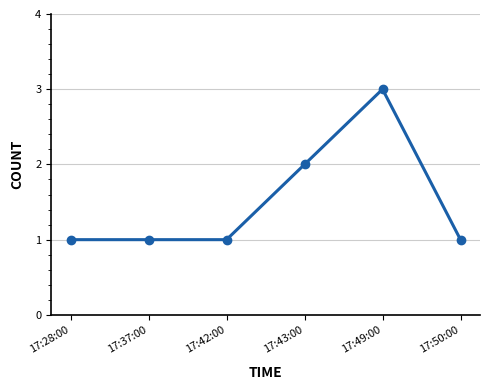

What is the label of the 5th point from the left?

17:49:00